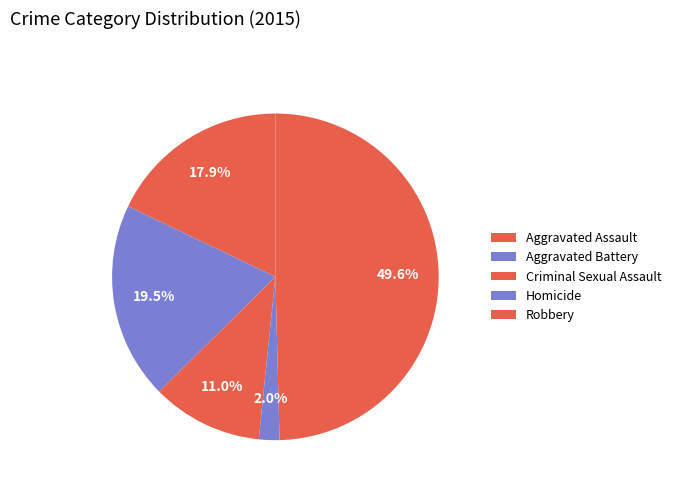

To the nearest percent, what is the difference between the Aggravated Battery and Robbery slice percentages?

30%